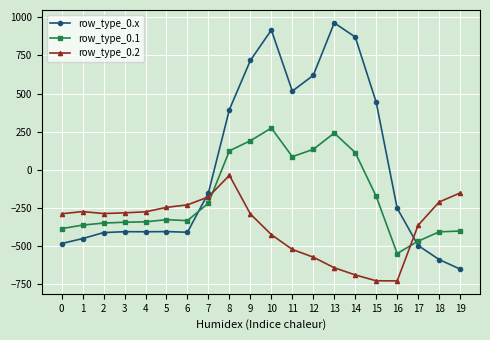

What is the spread (max minus min) of values at 0?

194.9